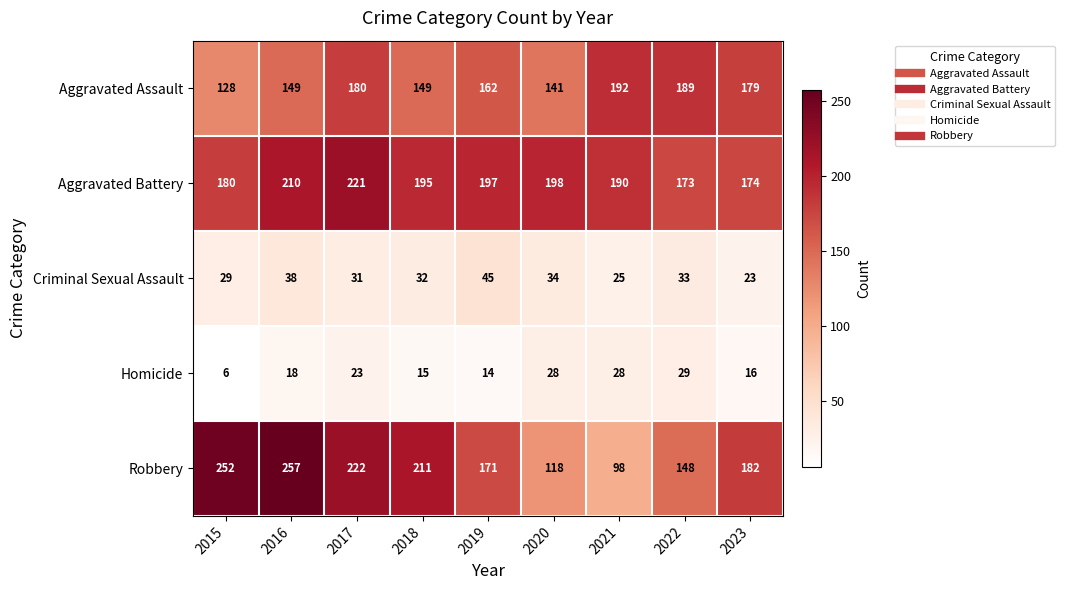

The Robbery series shows 222 at 2017. True or false?

True